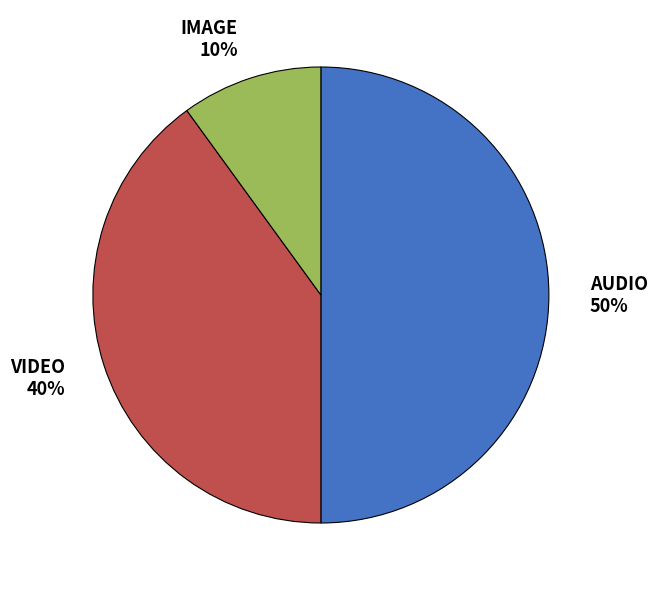

To the nearest percent, what percentage of the pie is VIDEO?

40%